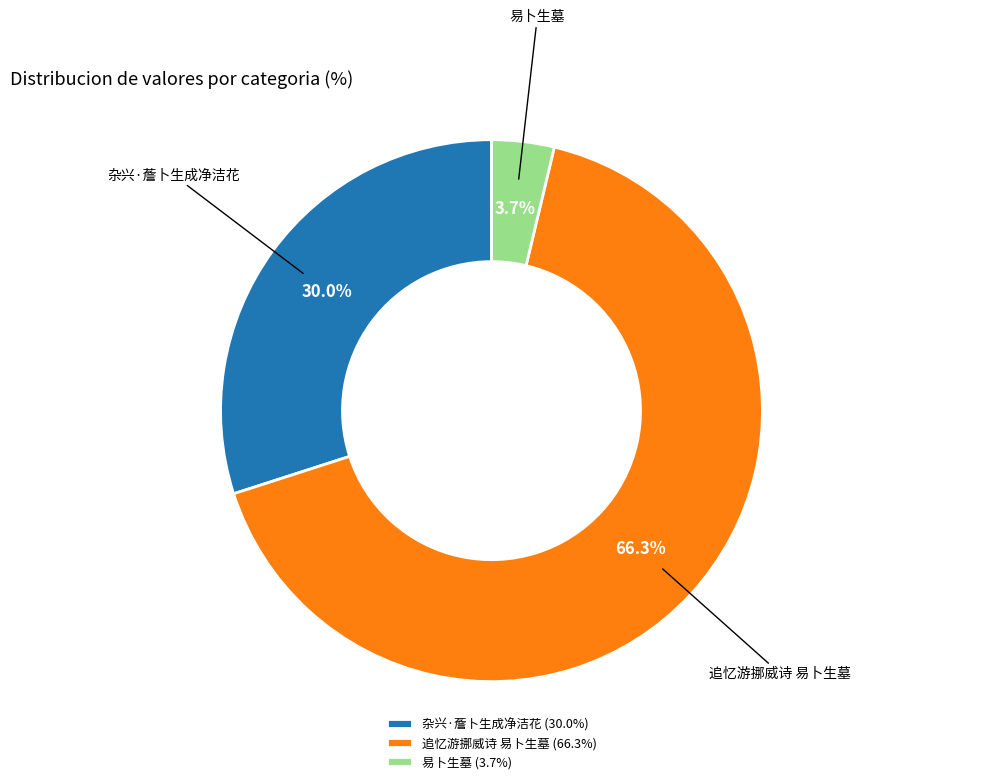

How many slices are in this pie chart?

3